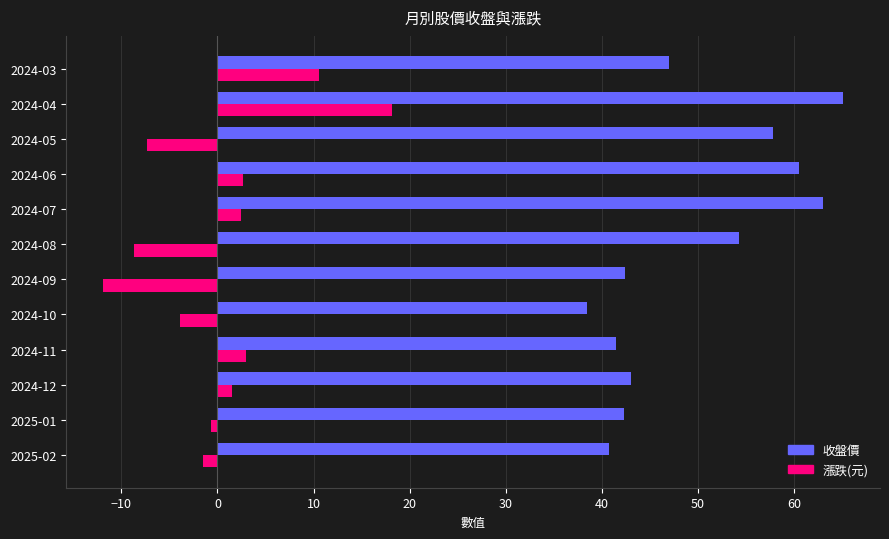

How many positive values does the 漲跌(元) series have?

6